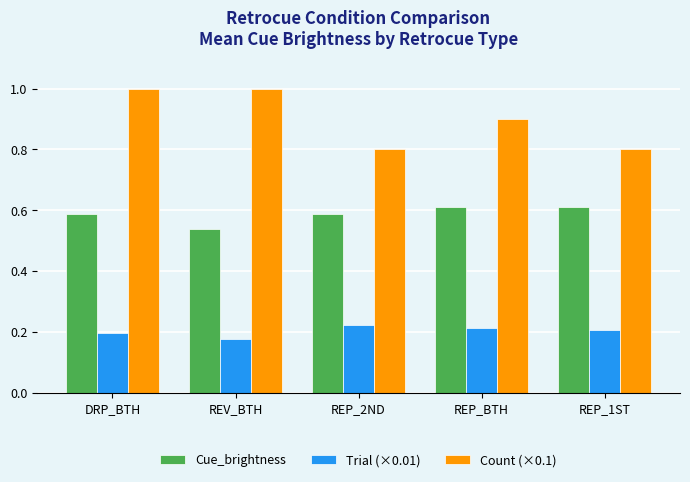

At which category is the sum across all series the highest?

DRP_BTH